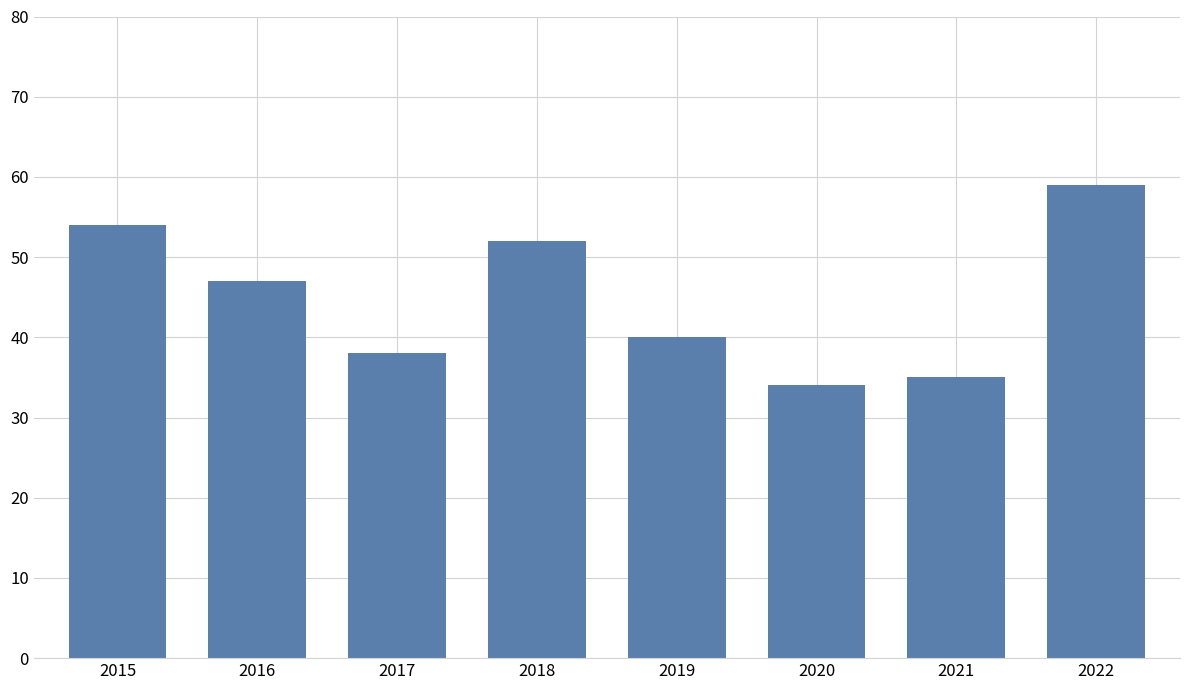

What is the difference between the values at 2022 and 2020?

25